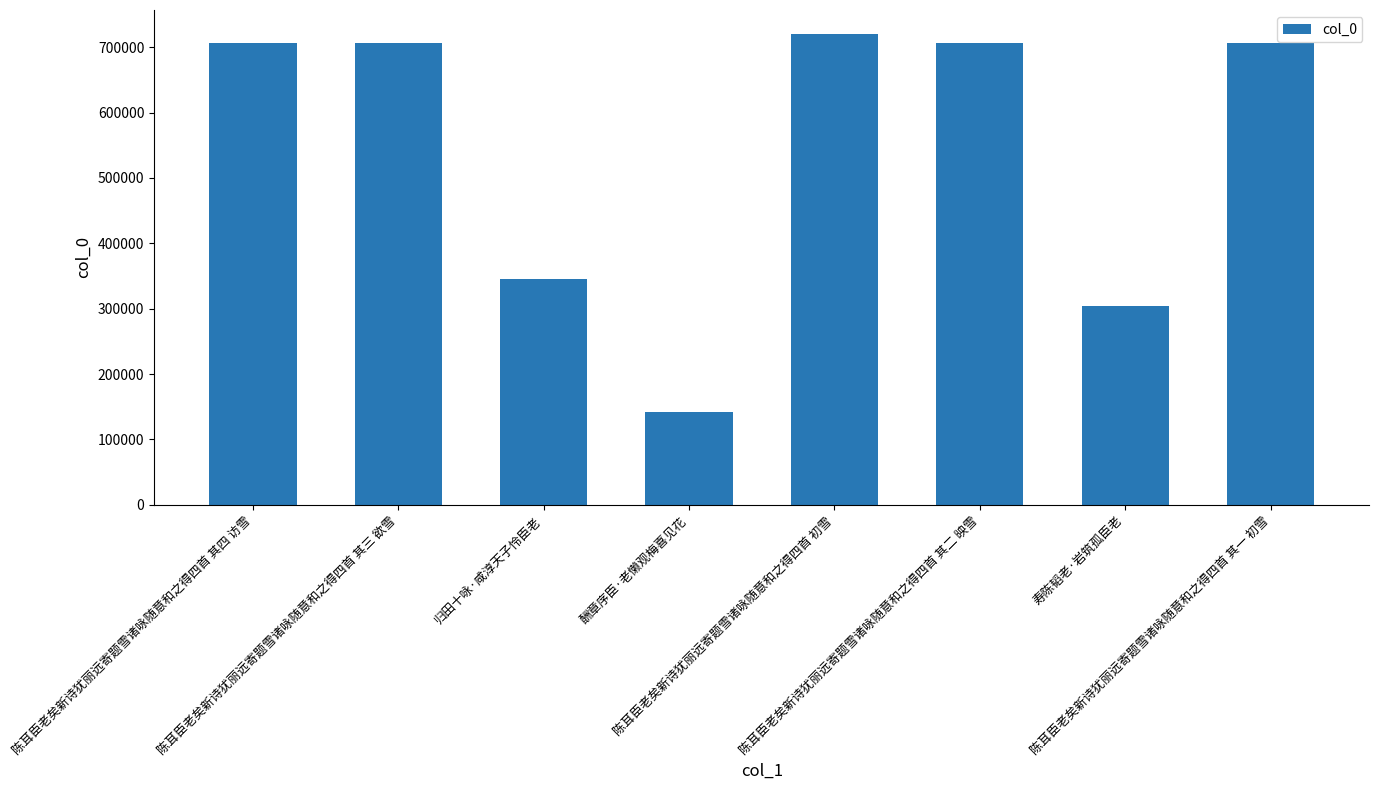

The chart shows a value of 706377 at 陈耳臣老矣新诗犹丽远寄题雪诸咏随意和之得四首 其二 映雪. True or false?

True